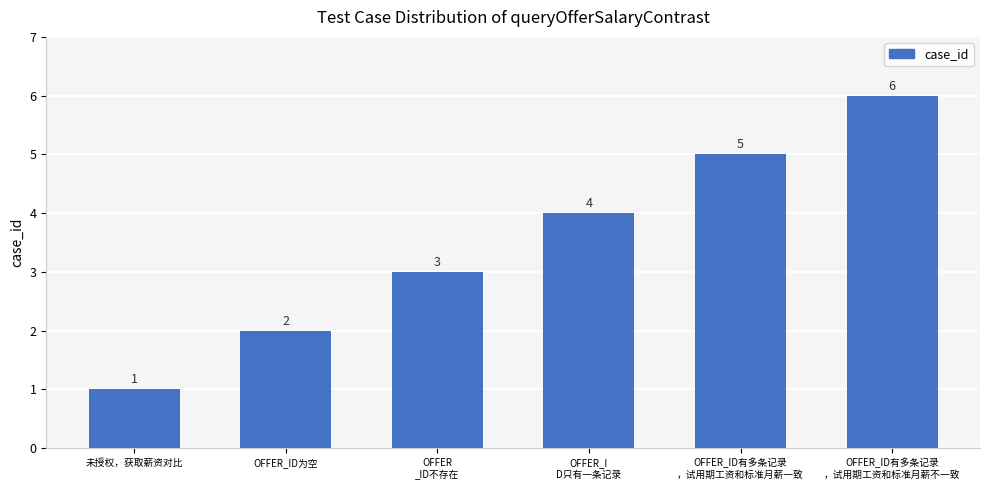

List the labels in order of value, largest first.

OFFER_ID有多条记录
，试用期工资和标准月薪不一致, OFFER_ID有多条记录
，试用期工资和标准月薪一致, OFFER_I
D只有一条记录, OFFER
_ID不存在, OFFER_ID为空, 未授权，获取薪资对比